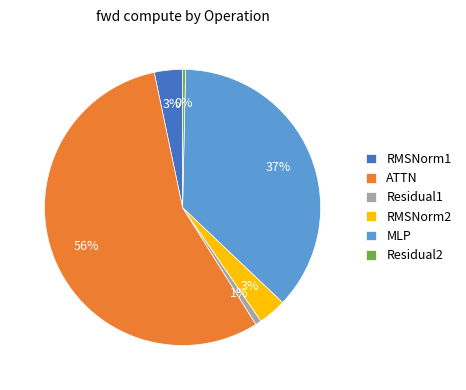

Do RMSNorm1 and RMSNorm2 together represent more than half of the pie?

No